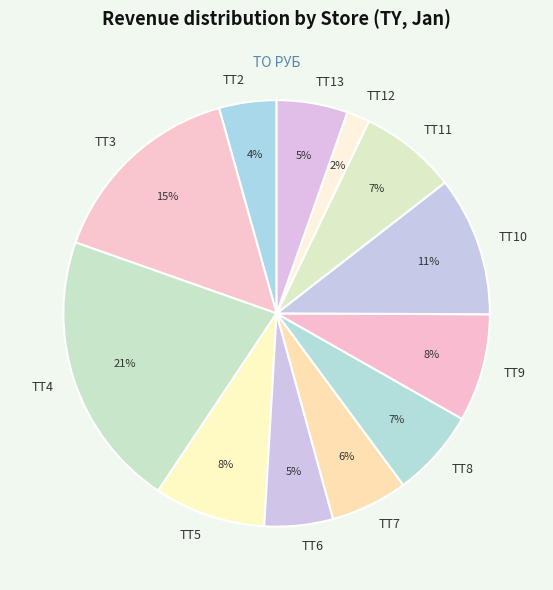

True or false: ТТ4 accounts for 21% of the total.

True